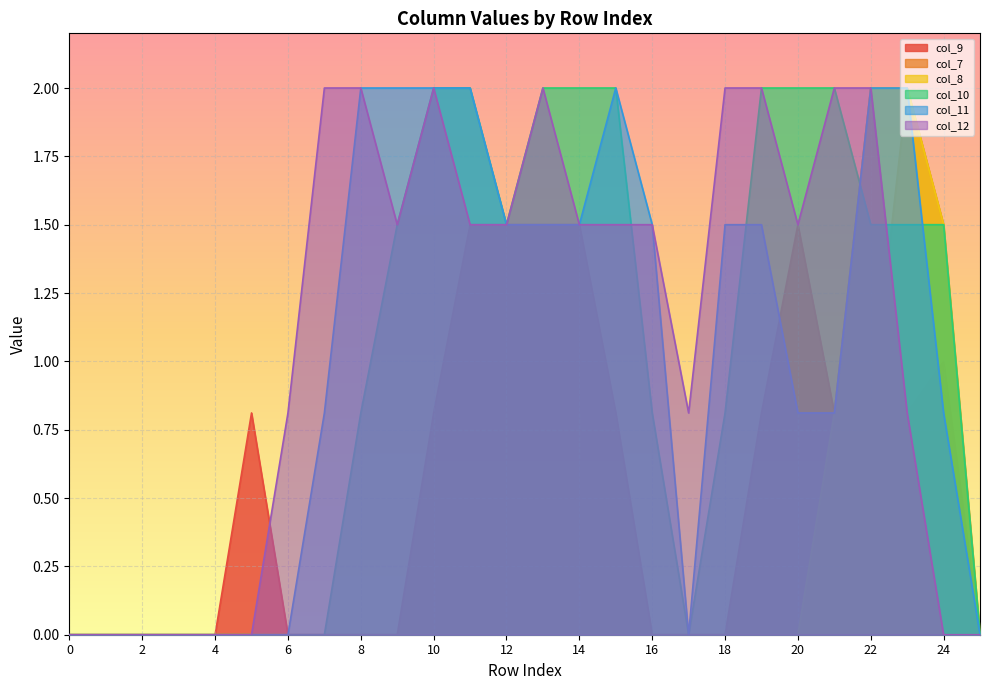

In col_7, how many points are higher than both neighbors (excluding endpoints)?

1